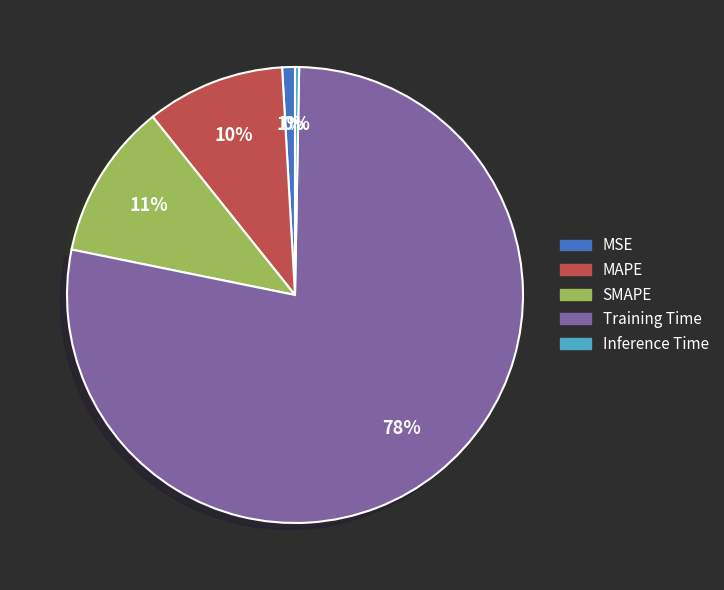

What percentage is the Training Time slice, to the nearest percent?

78%